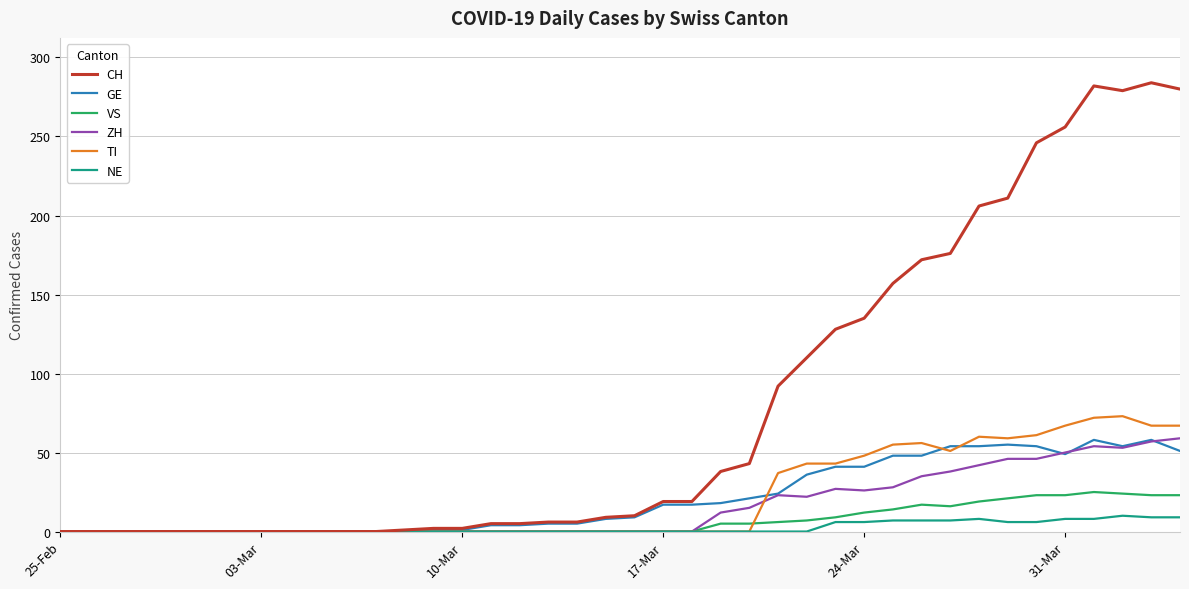

What is the greatest value displayed?

284